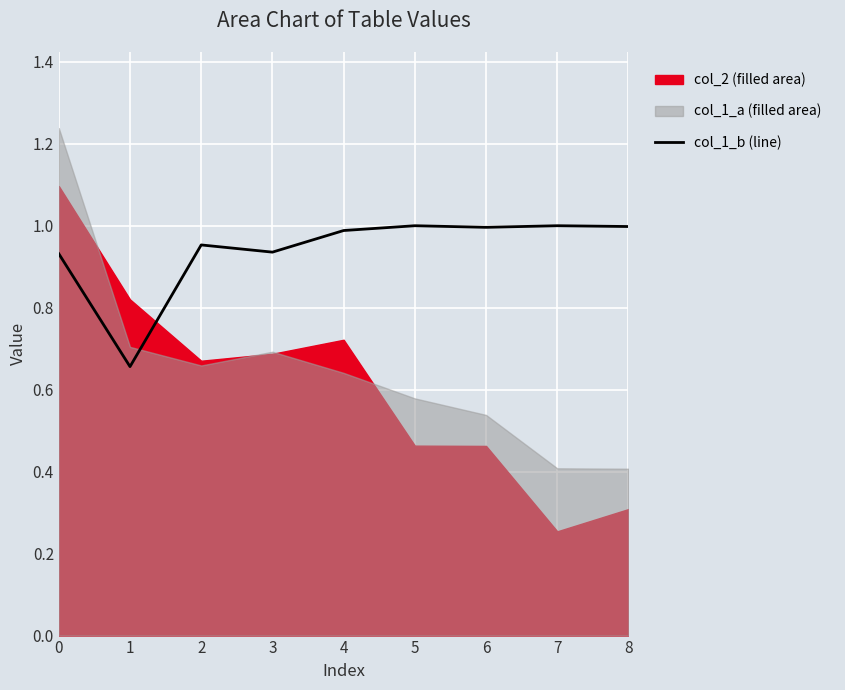

Is it true that col_1_b (line) equals 1.0 at 8?

True